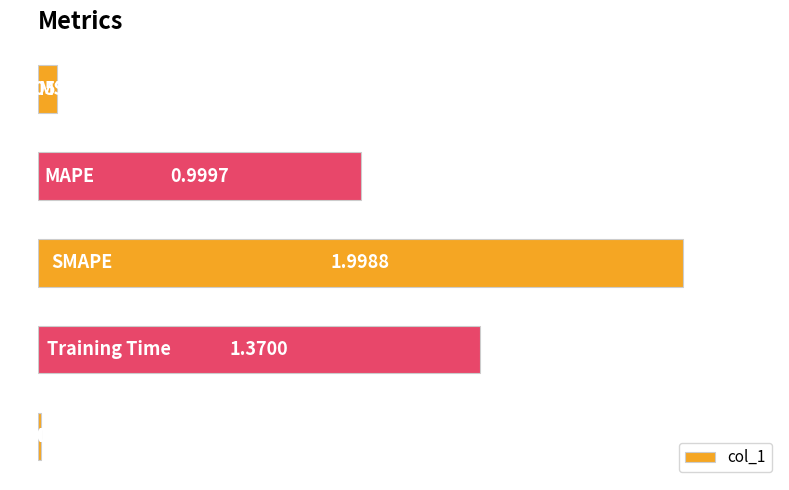

What is the difference between the maximum and minimum values?

2.0